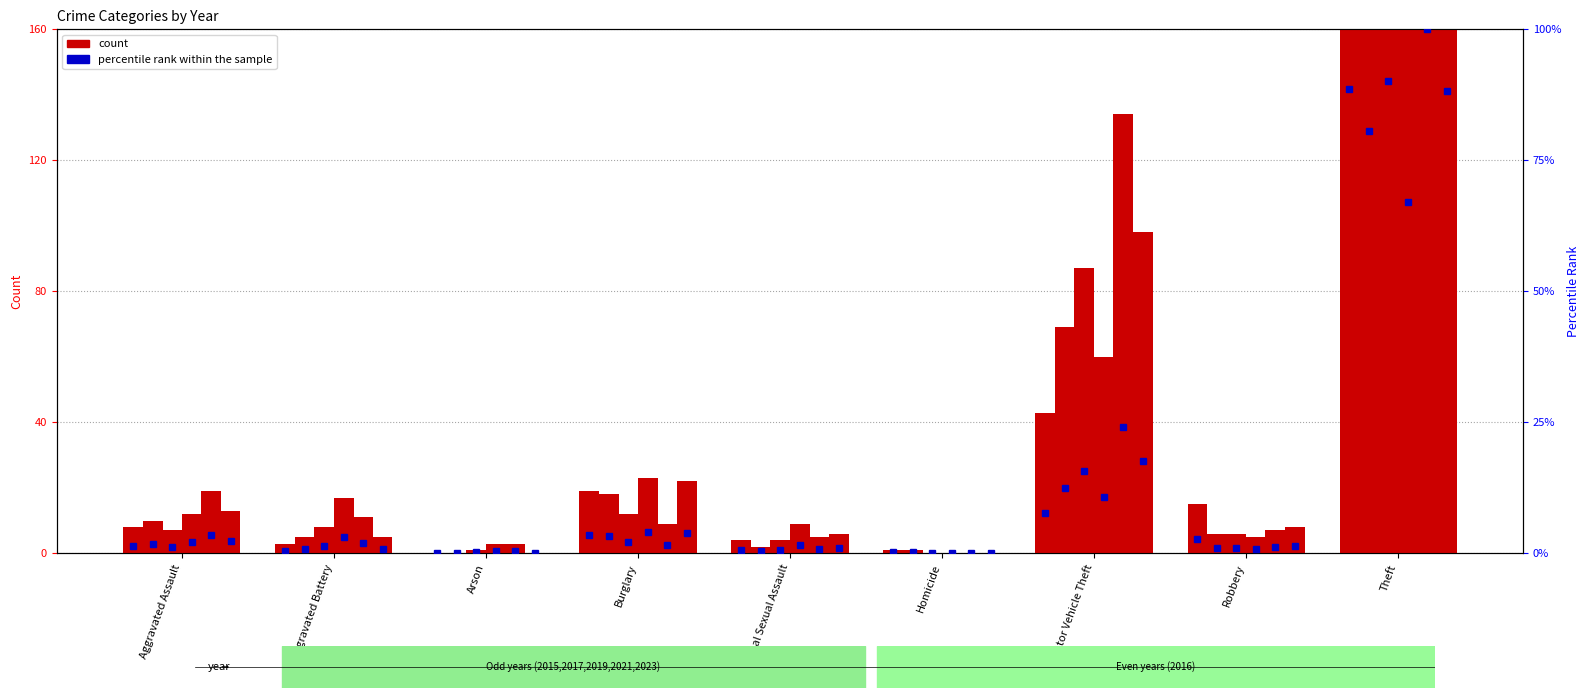

Between Aggravated Battery and Robbery, which series saw the biggest shift?

2015